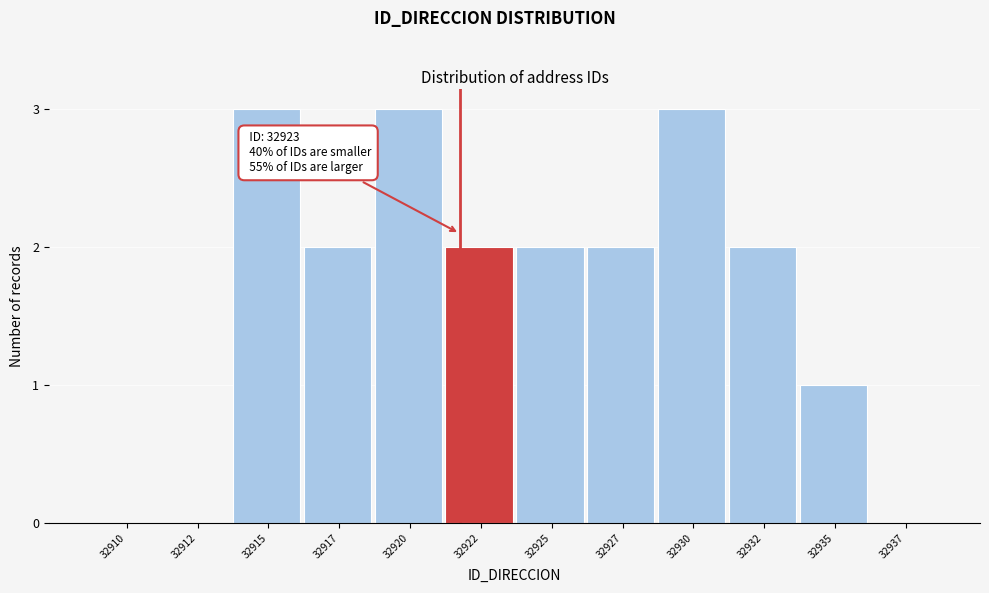

Reading left to right, list all the values displayed in this chart.

32910=0	32912=0	32915=3	32917=2	32920=3	32922=2	32925=2	32927=2	32930=3	32932=2	32935=1	32937=0